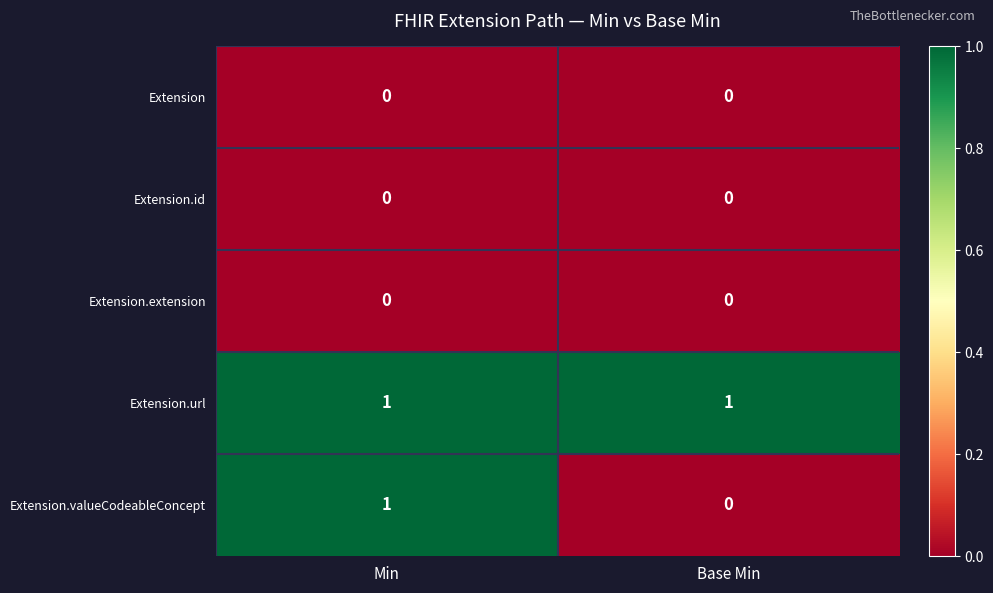

Reading left to right, list all the values displayed in this chart.

Extension: 0	0
Extension.id: 0	0
Extension.extension: 0	0
Extension.url: 1	1
Extension.valueCodeableConcept: 1	0